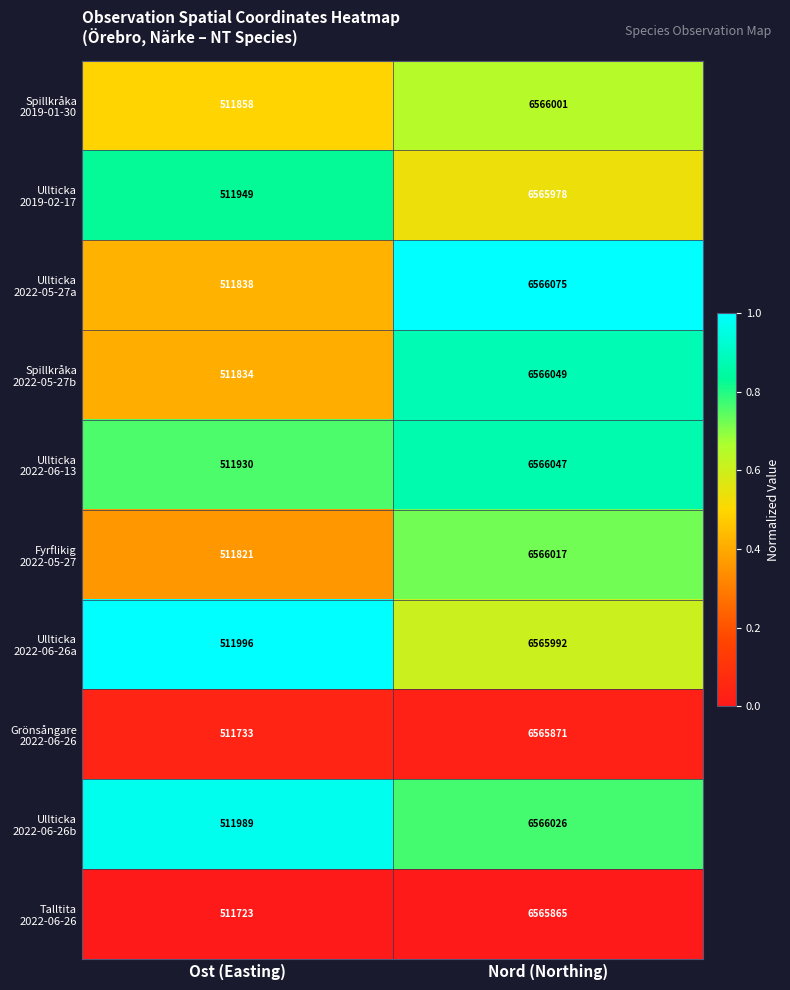

What is the difference between the highest and lowest values at Nord (Northing)?

210